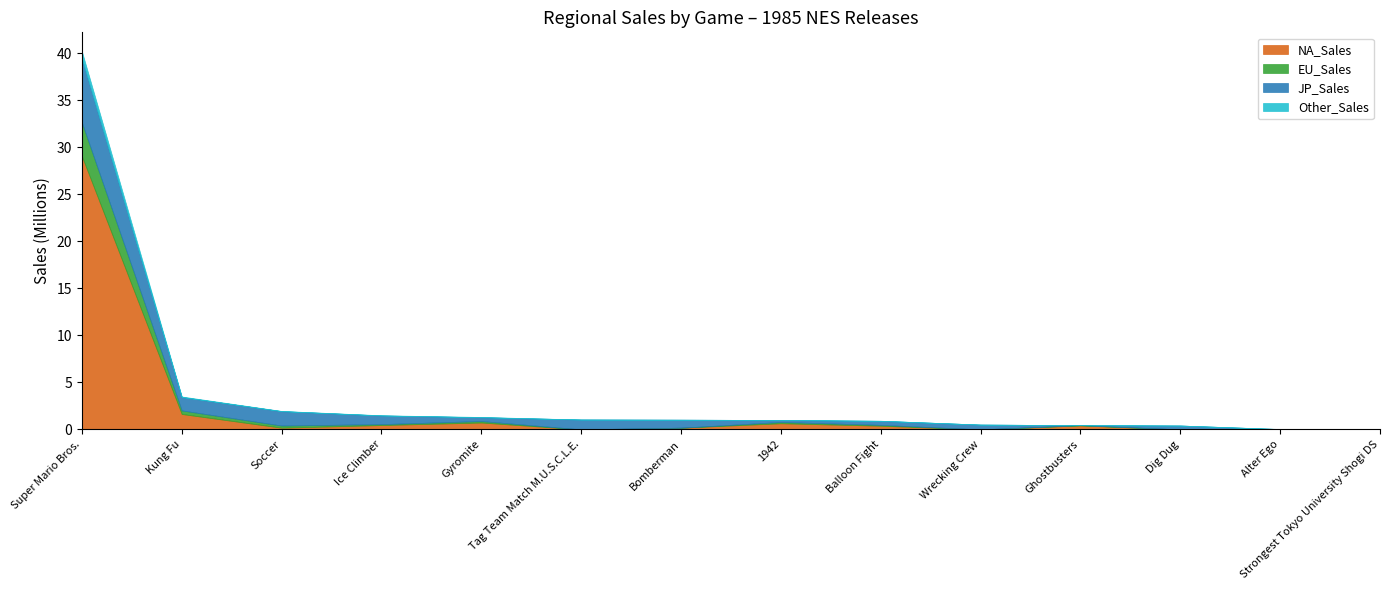

True or false: NA_Sales has more than 0 interior local peaks.

True